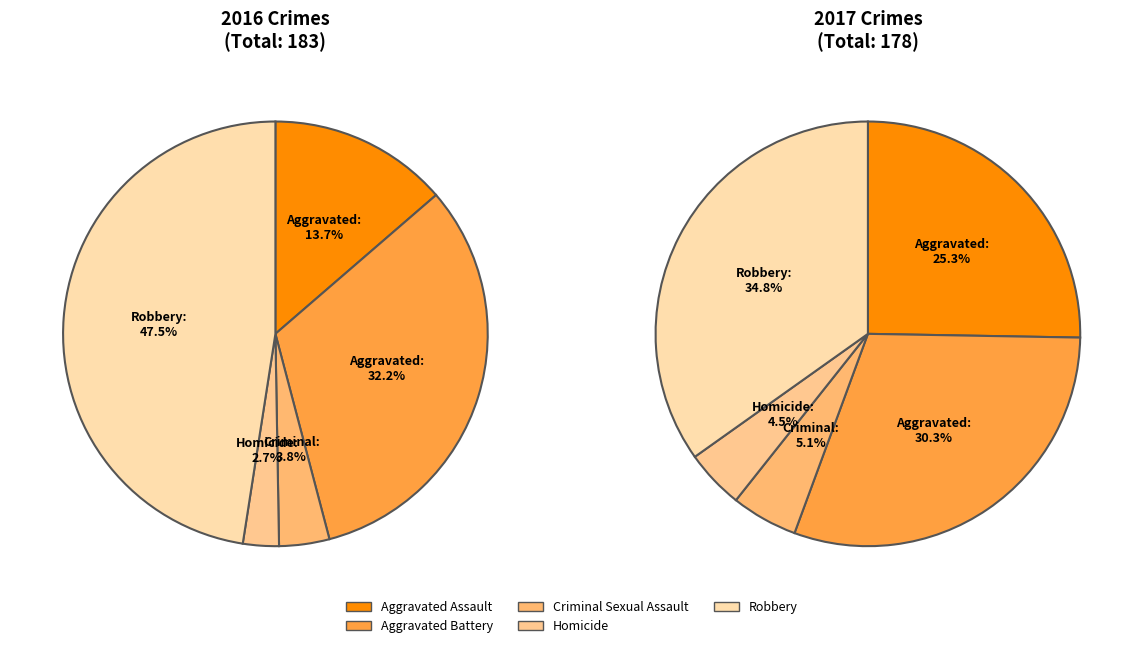

To the nearest percent, what portion does Robbery represent?

35%